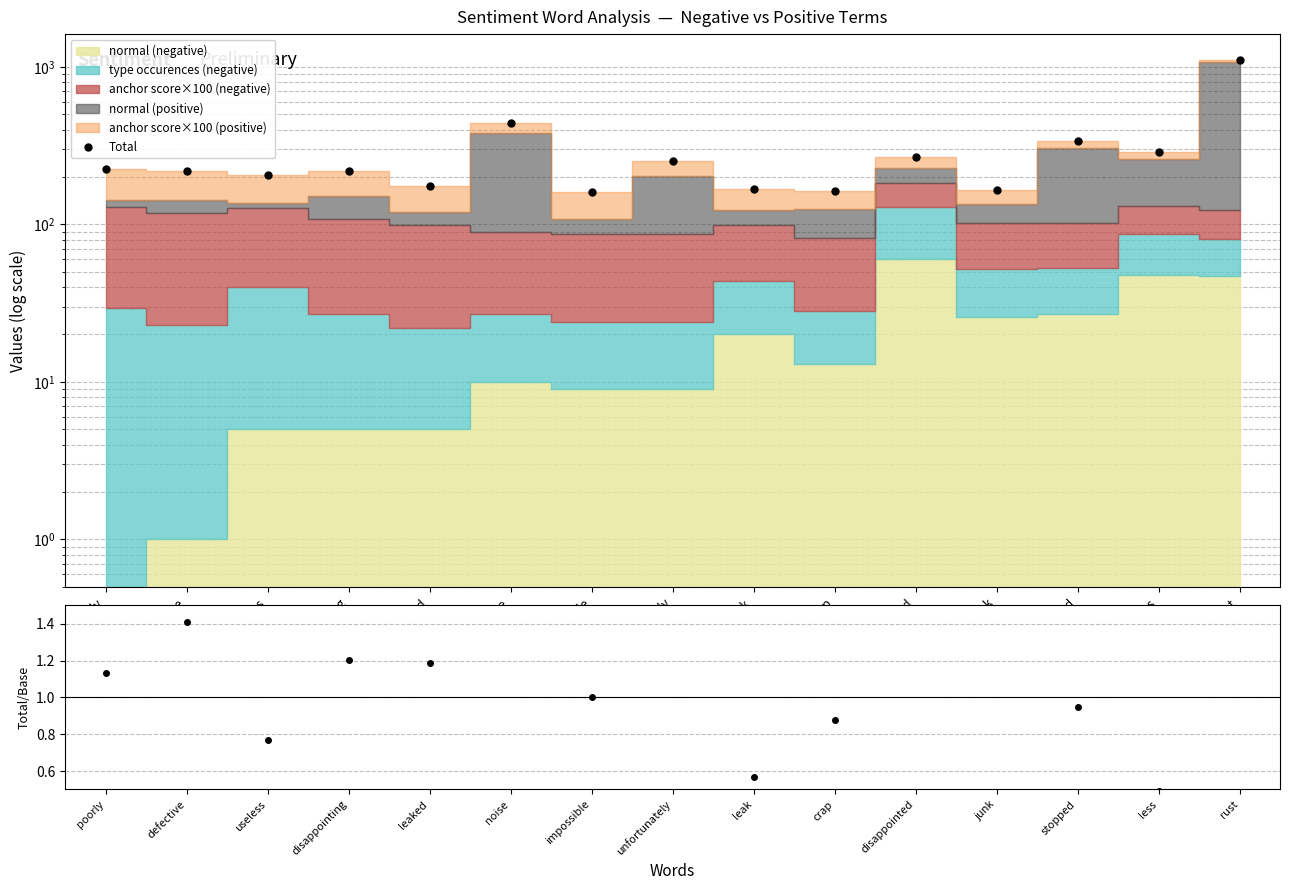

Where does the data first go above 217?

poorly